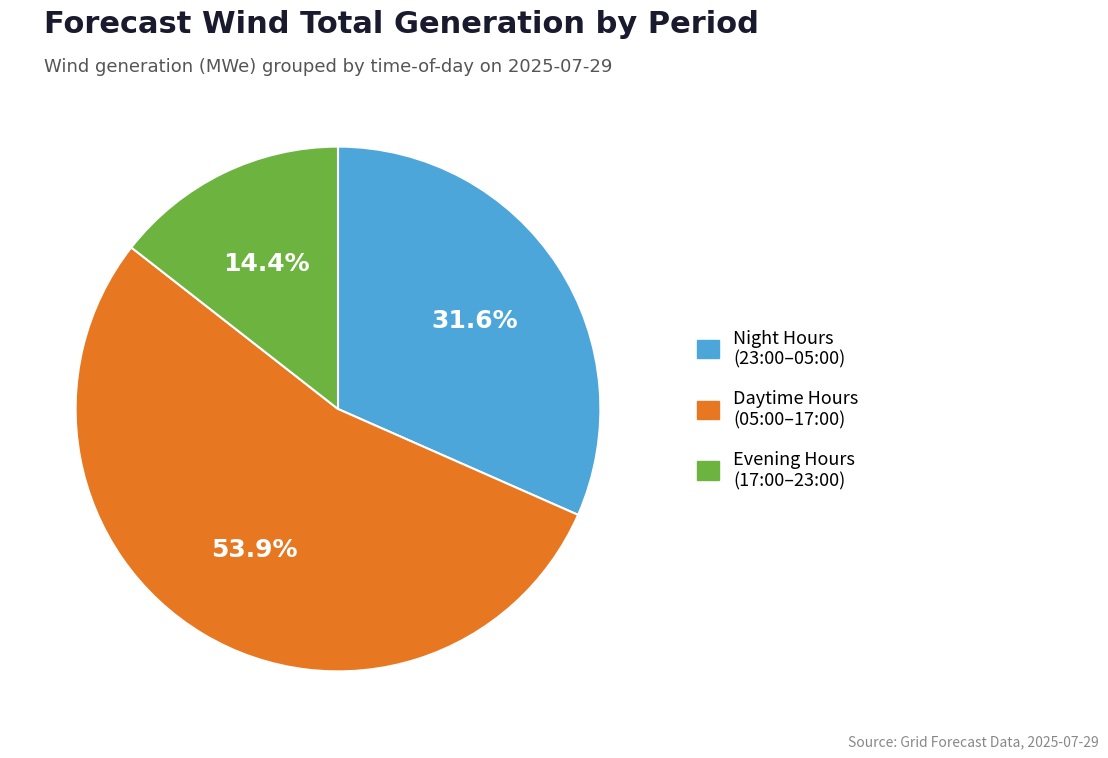

Is there a majority slice in this chart?

Yes